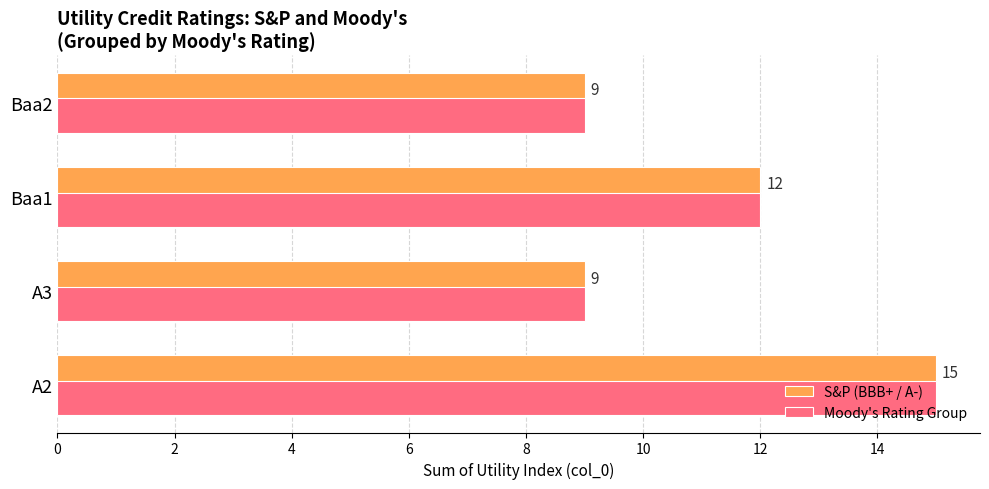

What is the minimum value shown in the chart?

9